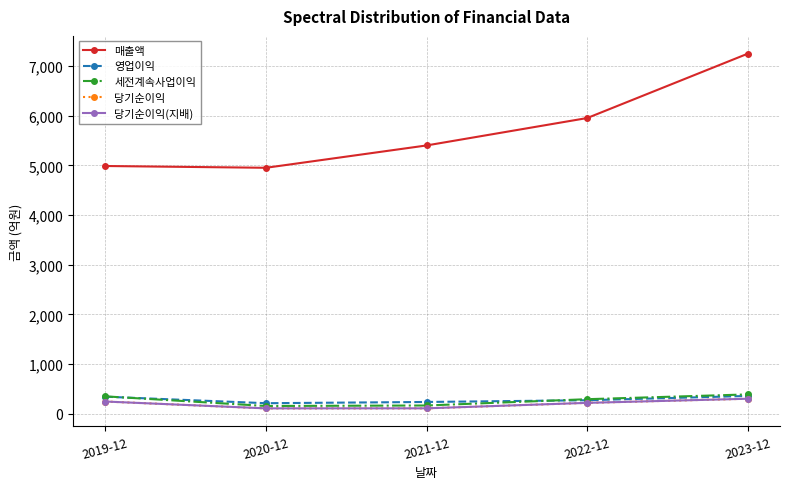

True or false: 매출액 and 세전계속사업이익 cross at least once.

False